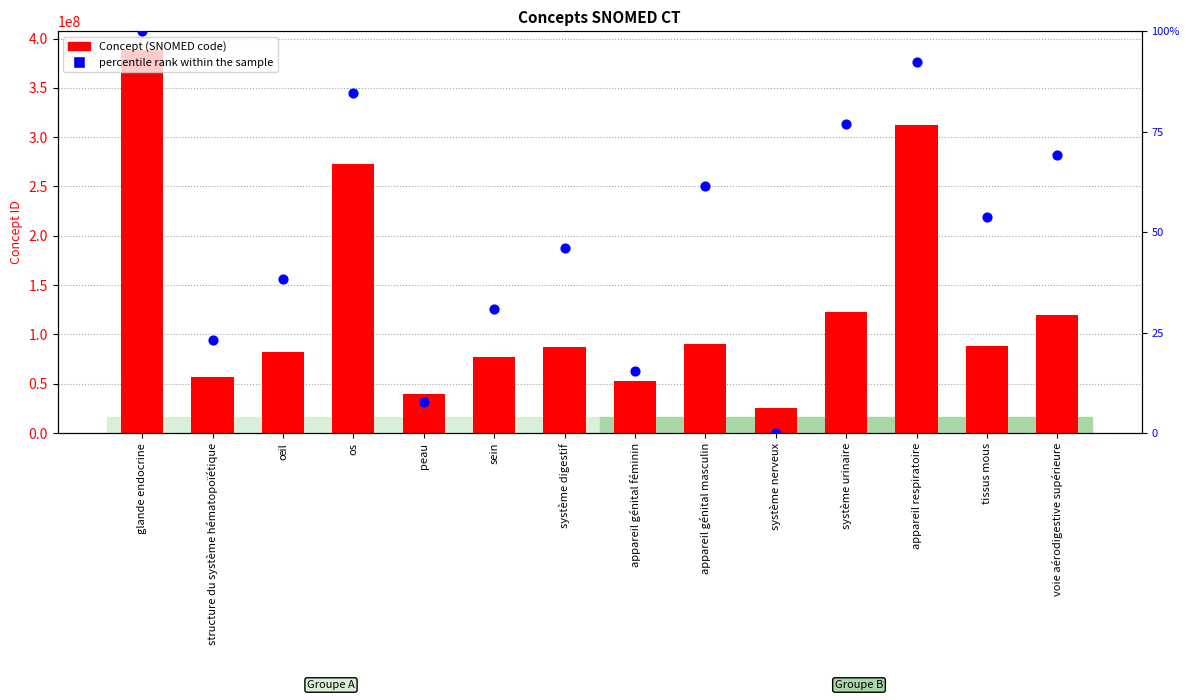

Which series contains the highest Y value?

Concept (SNOMED code)